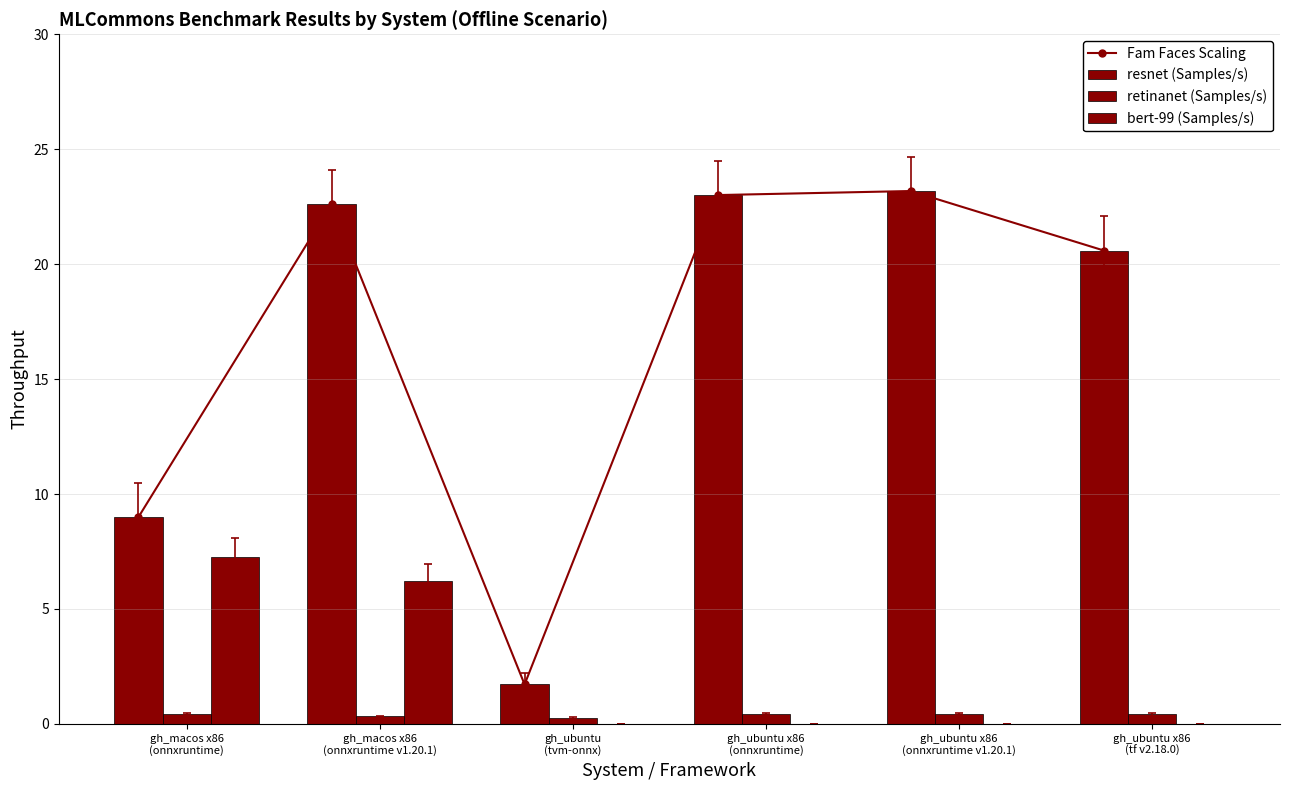

Reading left to right, transcribe all the data shown in this chart.

Fam Faces Scaling: gh_macos x86
(onnxruntime)=9.0	gh_macos x86
(onnxruntime v1.20.1)=22.6	gh_ubuntu
(tvm-onnx)=1.7	gh_ubuntu x86
(onnxruntime)=23.0	gh_ubuntu x86
(onnxruntime v1.20.1)=23.2	gh_ubuntu x86
(tf v2.18.0)=20.6
resnet (Samples/s): gh_macos x86
(onnxruntime)=9.0	gh_macos x86
(onnxruntime v1.20.1)=22.6	gh_ubuntu
(tvm-onnx)=1.7	gh_ubuntu x86
(onnxruntime)=23.0	gh_ubuntu x86
(onnxruntime v1.20.1)=23.2	gh_ubuntu x86
(tf v2.18.0)=20.6
retinanet (Samples/s): gh_macos x86
(onnxruntime)=0.4	gh_macos x86
(onnxruntime v1.20.1)=0.3	gh_ubuntu
(tvm-onnx)=0.3	gh_ubuntu x86
(onnxruntime)=0.4	gh_ubuntu x86
(onnxruntime v1.20.1)=0.4	gh_ubuntu x86
(tf v2.18.0)=0.4
bert-99 (Samples/s): gh_macos x86
(onnxruntime)=7.3	gh_macos x86
(onnxruntime v1.20.1)=6.2	gh_ubuntu
(tvm-onnx)=0.0	gh_ubuntu x86
(onnxruntime)=0.0	gh_ubuntu x86
(onnxruntime v1.20.1)=0.0	gh_ubuntu x86
(tf v2.18.0)=0.0